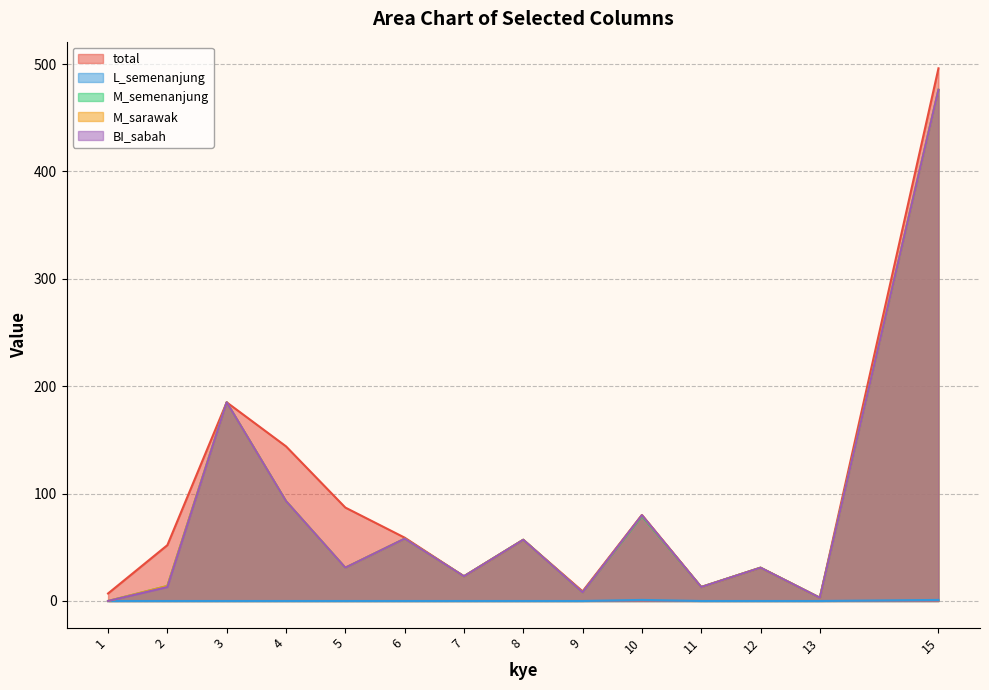

True or false: L_semenanjung and BI_sabah intersect in this chart.

False